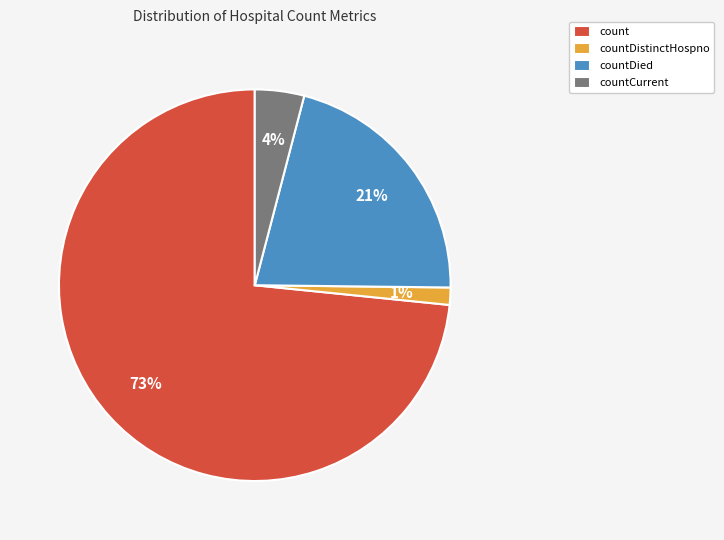

Which has a higher value, countCurrent or countDistinctHospno?

countCurrent